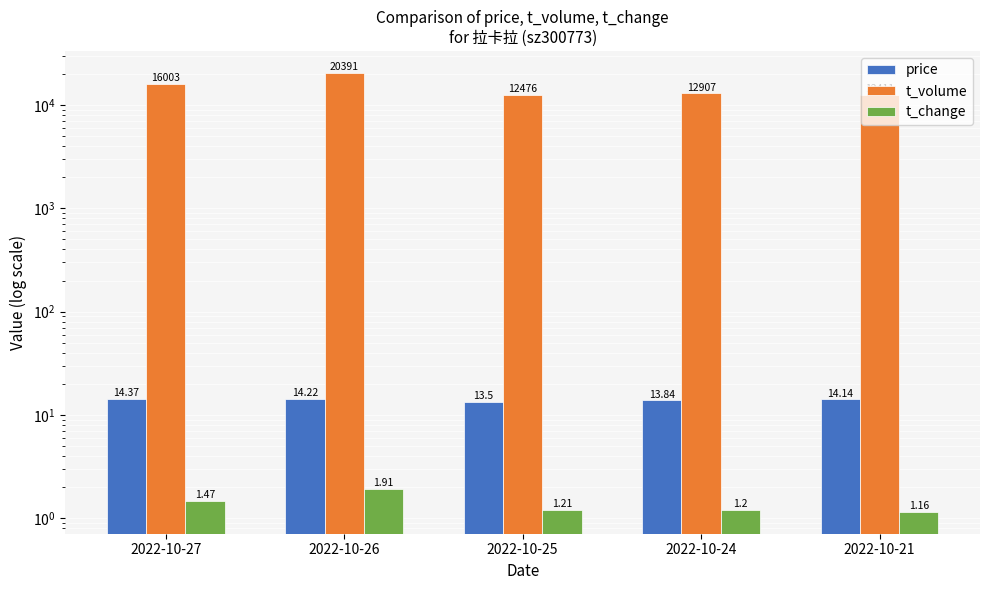

At 2022-10-21, list the series in order from smallest to largest.

t_change, price, t_volume